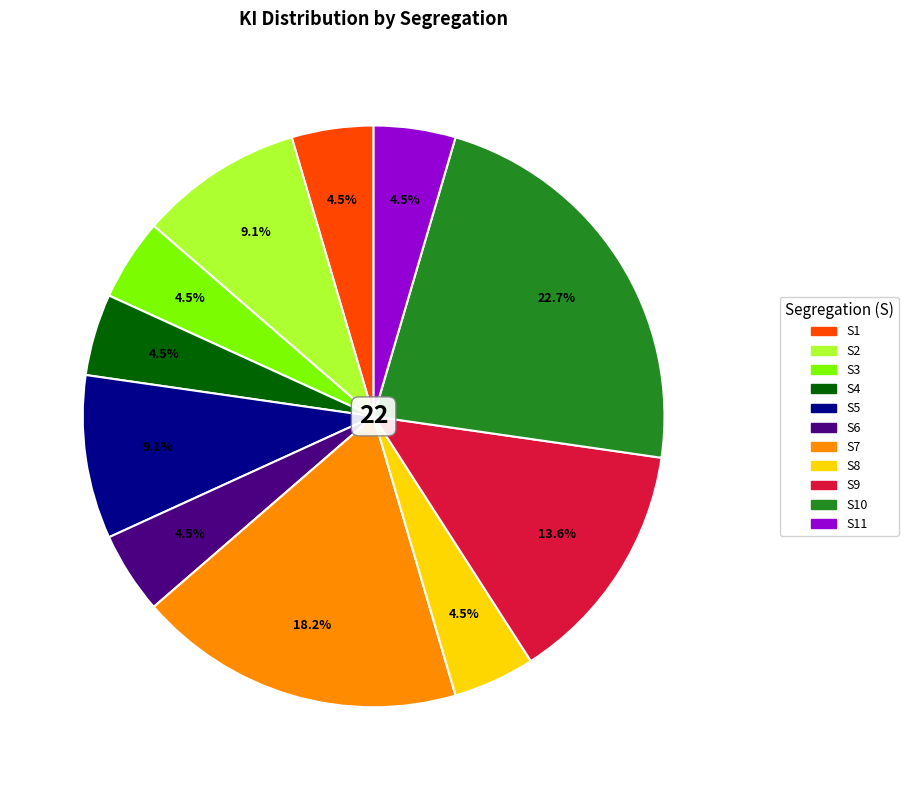

To the nearest percent, what is the difference between the S7 and S4 slice percentages?

14%